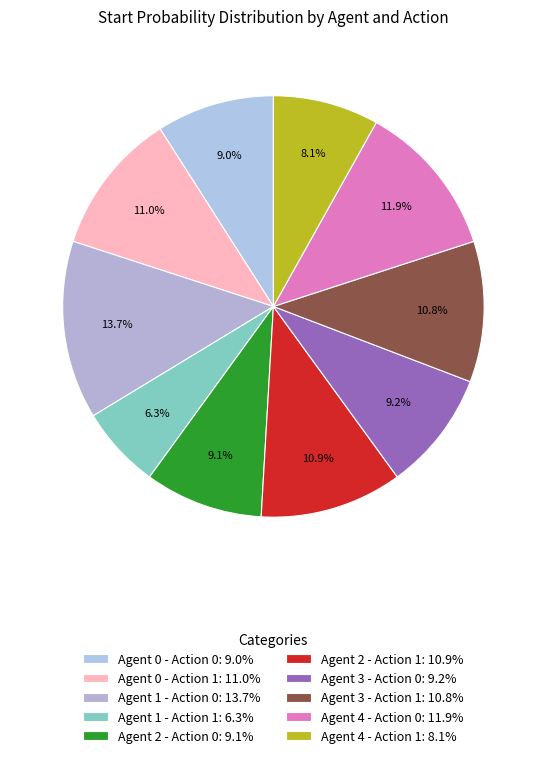

How many slices are in this pie chart?

10